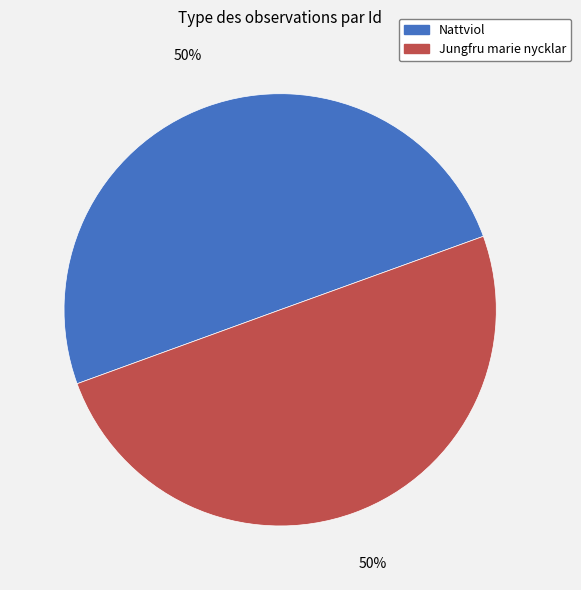

To the nearest percent, what is the average slice percentage?

50%